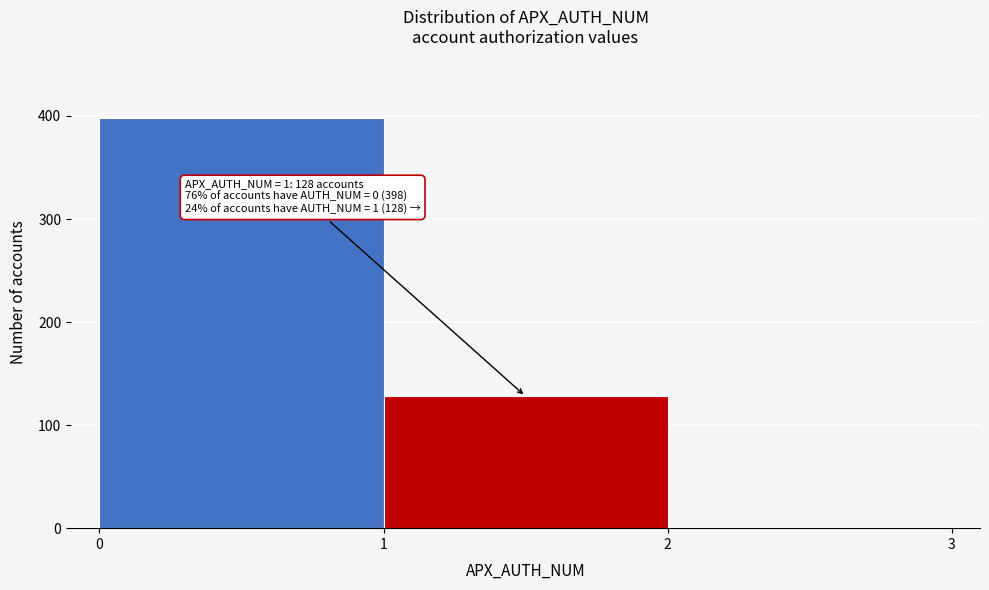

Over which range of the x-axis is the bar tallest?

0 to 1